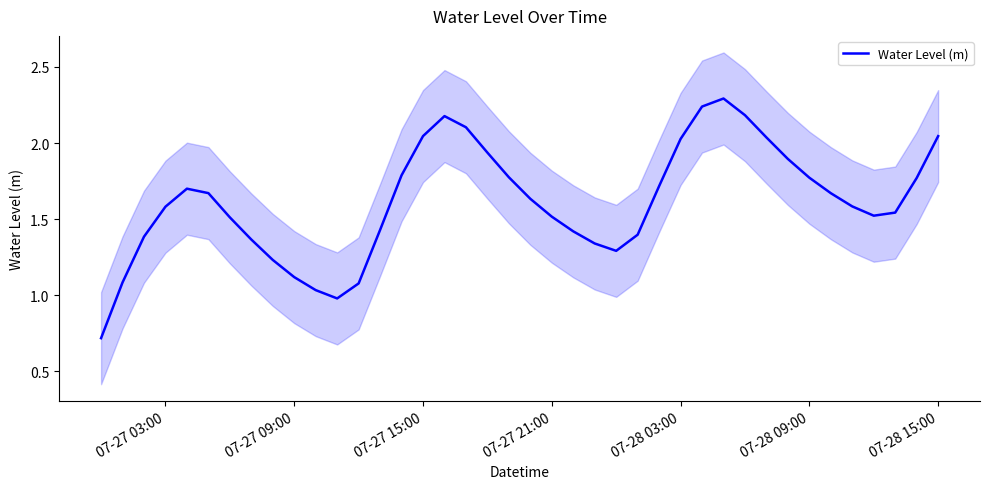

What is the difference between the second highest and second lowest values?

1.3